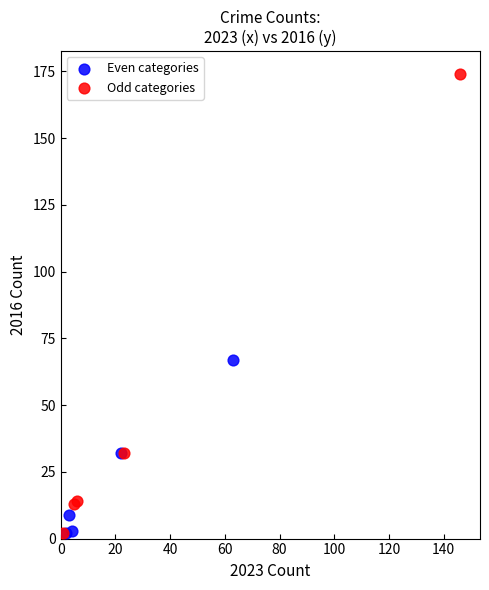

Which series has the widest spread of Y values?

Odd categories